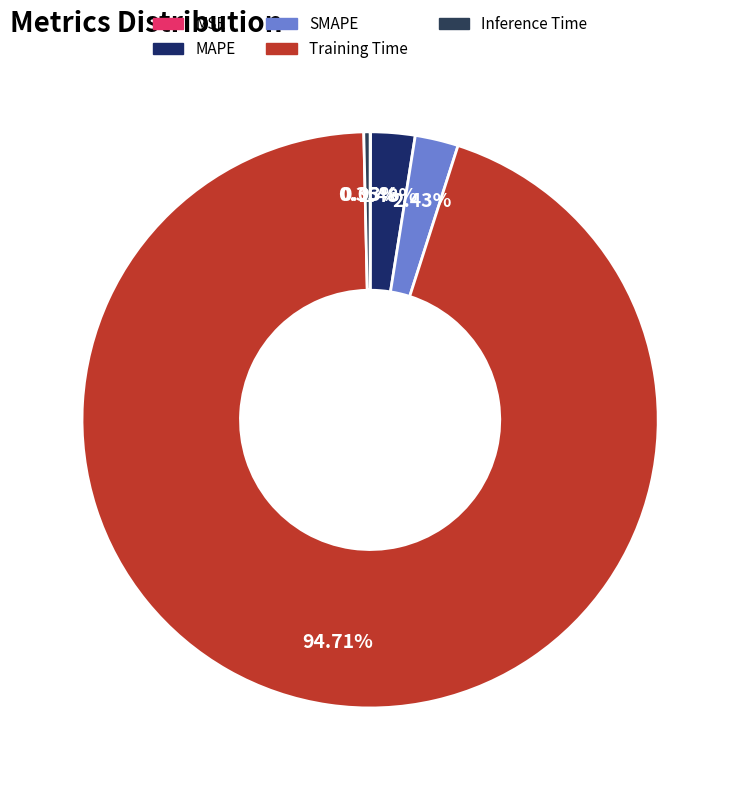

What is the smallest slice in the pie chart?

MSE